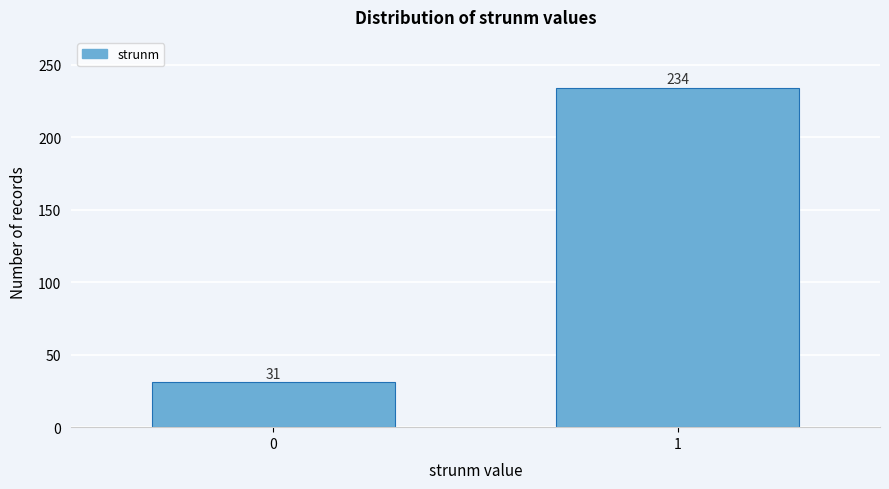

Reading right to left, what are all the values shown in this chart?

234	31